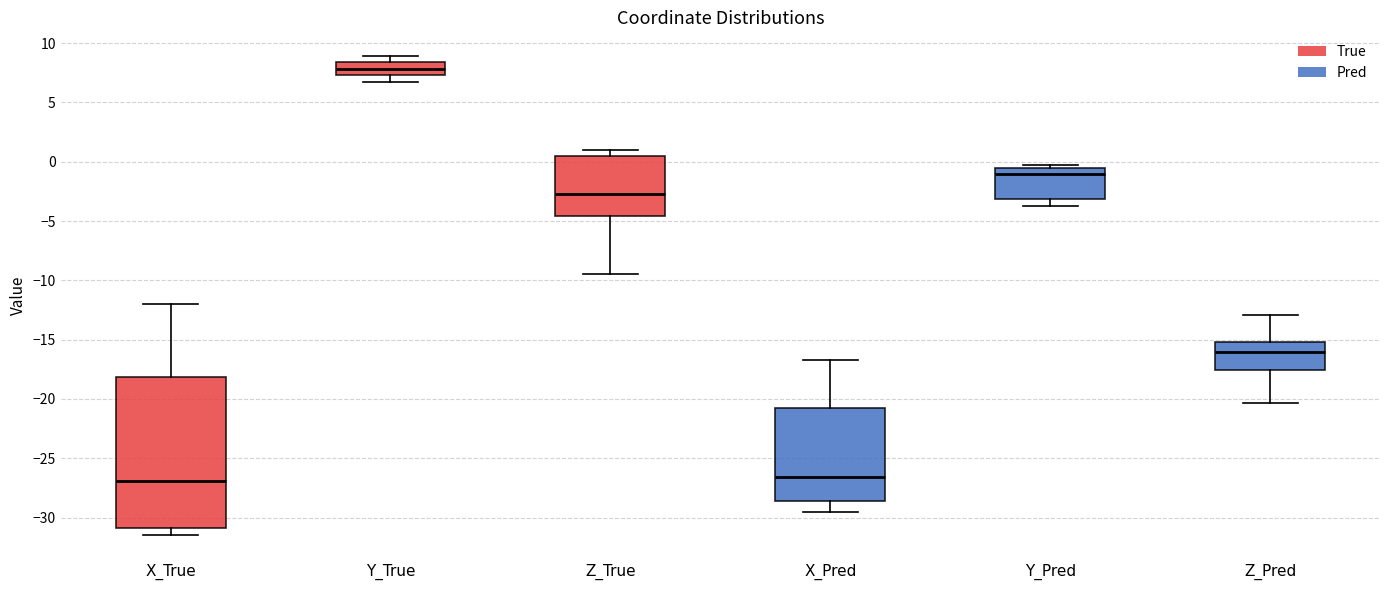

Reading left to right, transcribe this box plot: for each box, give where its median line is, the range the box spans, and where its two whiskers end, as read against the y-axis. The values are not printed on the chart, so give them approximately, as read against the axis.

X_True: median -27.0, box -31.0 to -18.0, whiskers -31.5 to -12.0
Y_True: median 8.0, box 7.5 to 8.5, whiskers 6.5 to 9.0
Z_True: median -2.5, box -4.5 to 0.5, whiskers -9.5 to 1.0
X_Pred: median -26.5, box -28.5 to -21.0, whiskers -29.5 to -16.5
Y_Pred: median -1.0, box -3.0 to -0.5, whiskers -3.5 to -0.5 (just above the box's upper edge)
Z_Pred: median -16.0, box -17.5 to -15.0, whiskers -20.5 to -13.0